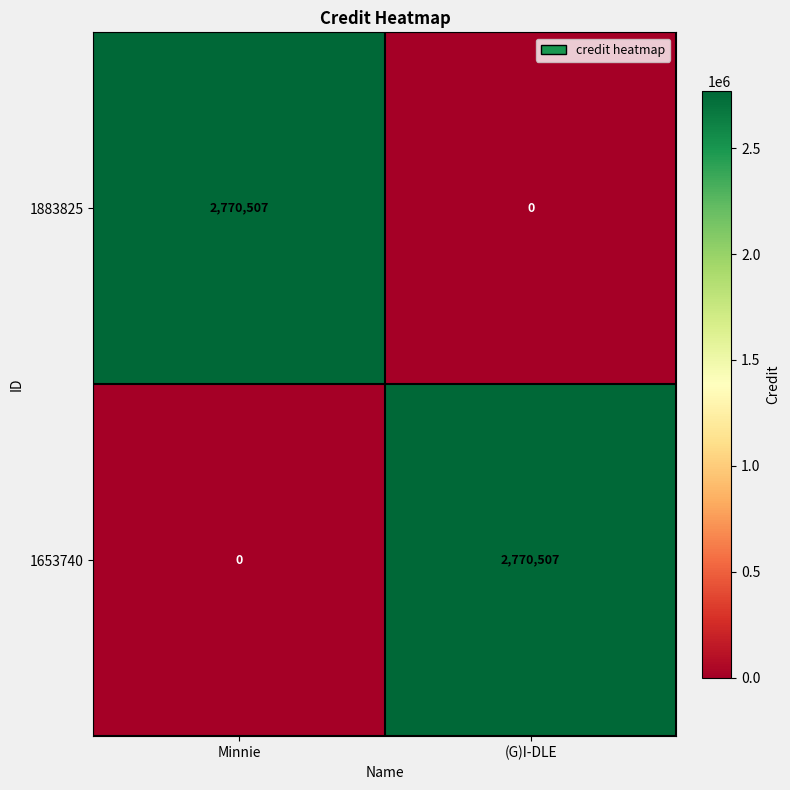

What is the total value across all series at Minnie?

2770507